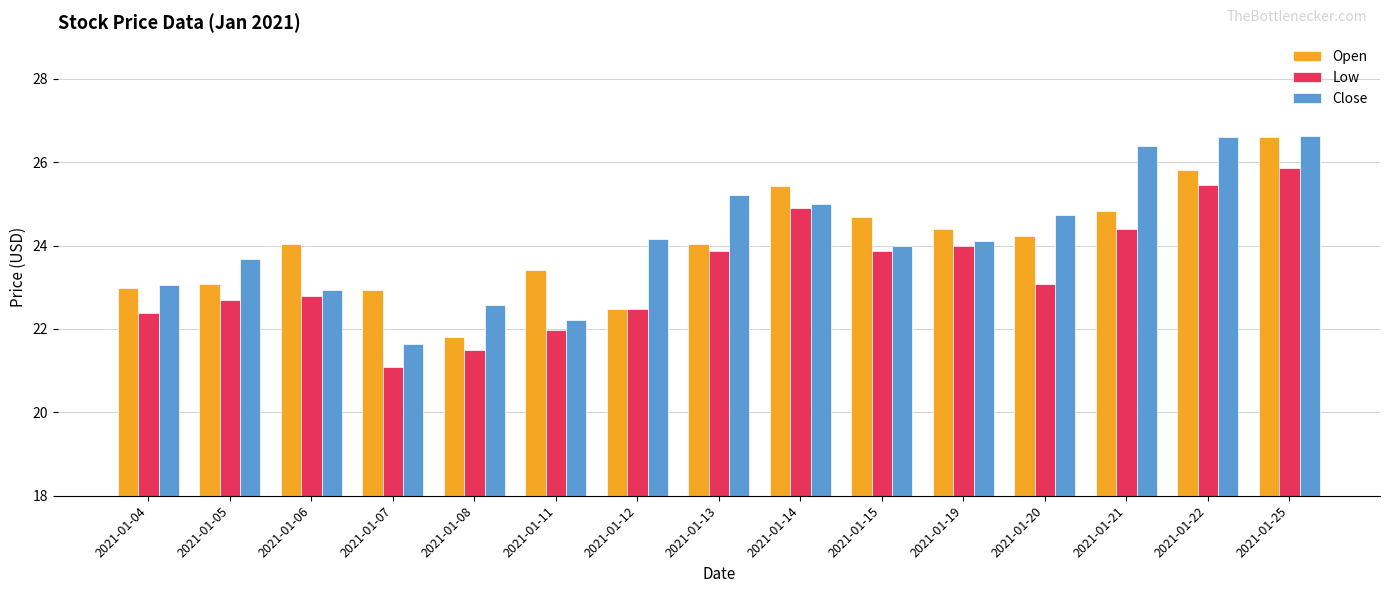

What are all the series names shown in the legend?

Open, Low, Close